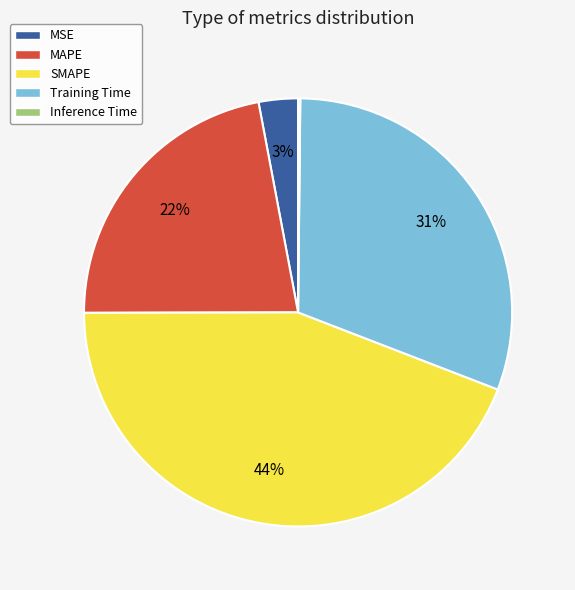

Is there a majority slice in this chart?

No